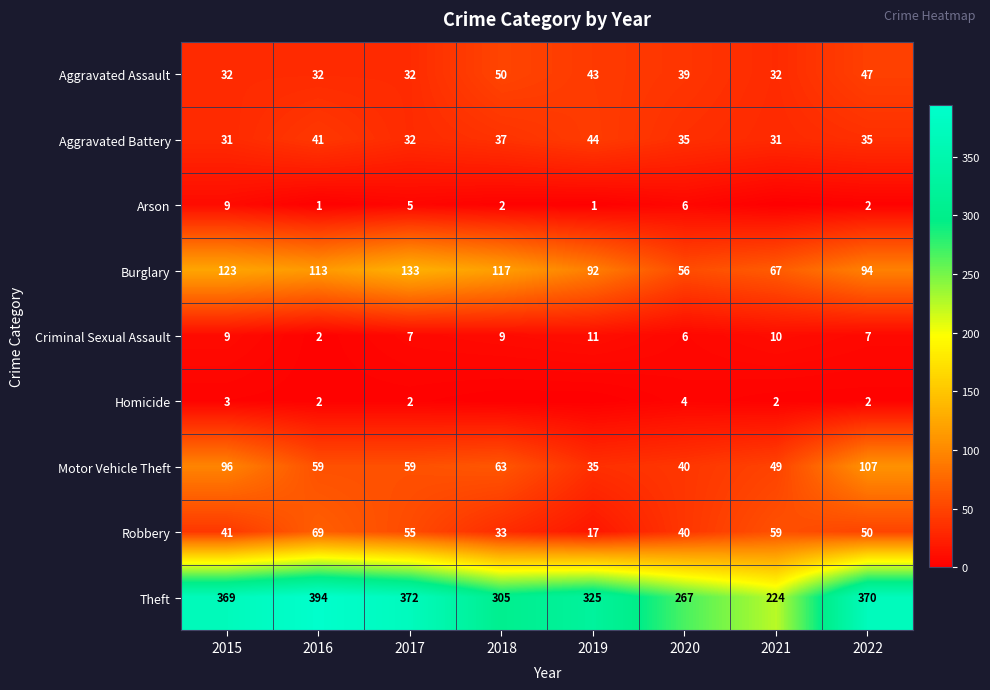

Is the value of Criminal Sexual Assault at 2017 greater than the value of Aggravated Battery at 2020?

No